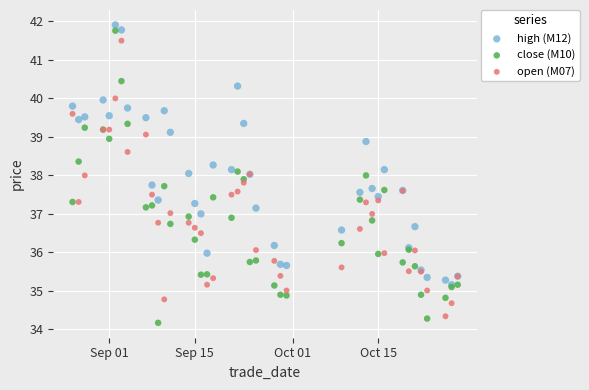

What are all the series names shown in the legend?

high (M12), close (M10), open (M07)